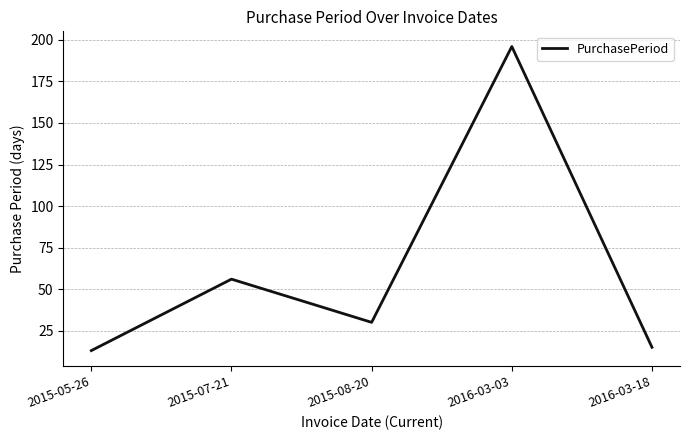

Approximately how many times larger is the value at 2015-07-21 compared to 2015-08-20?

1.9